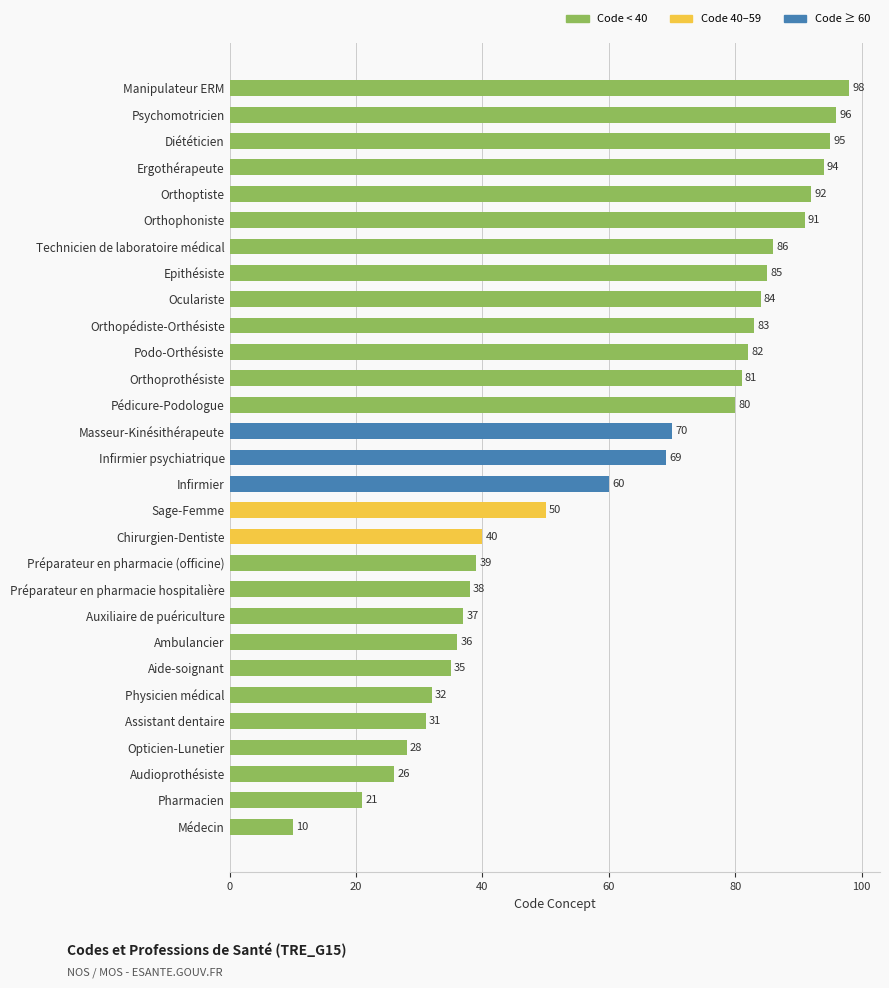

The chart shows a value of 38 at Infirmier psychiatrique. True or false?

False